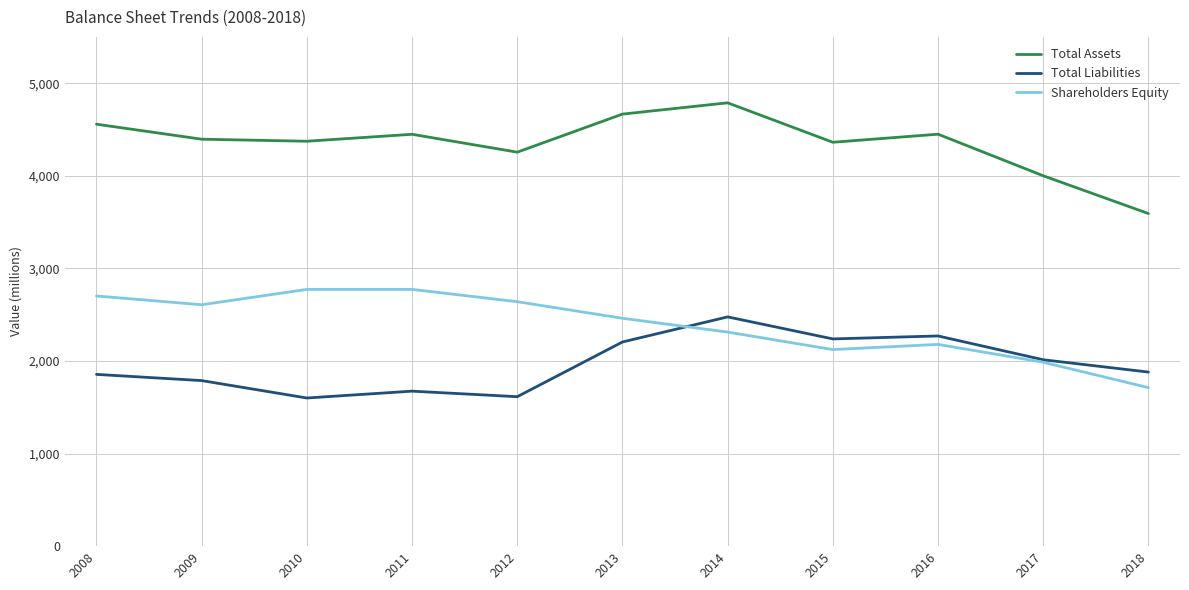

At which label does Shareholders Equity reach its minimum?

2018